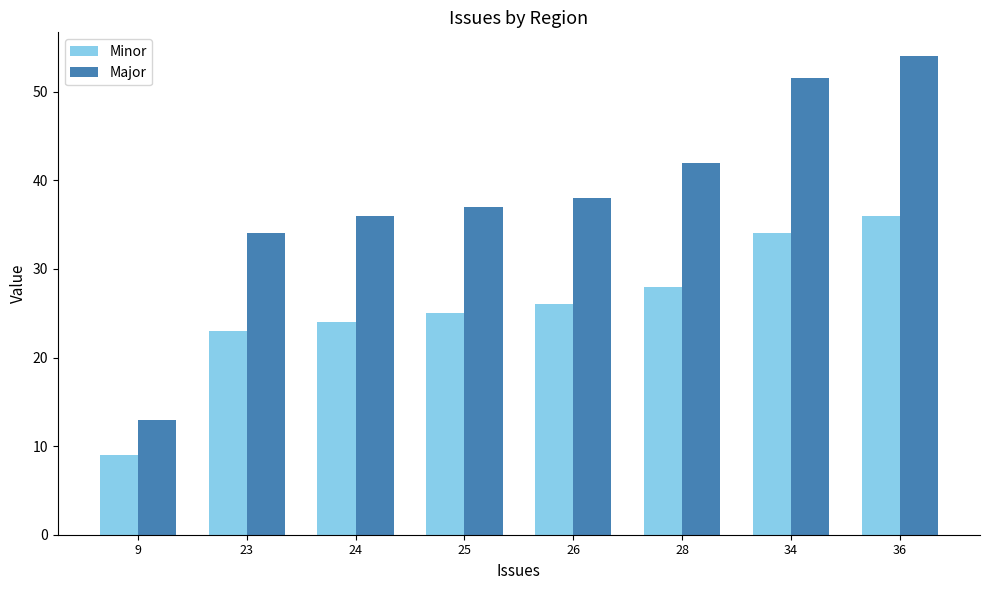

Count the number of data series in this chart.

2